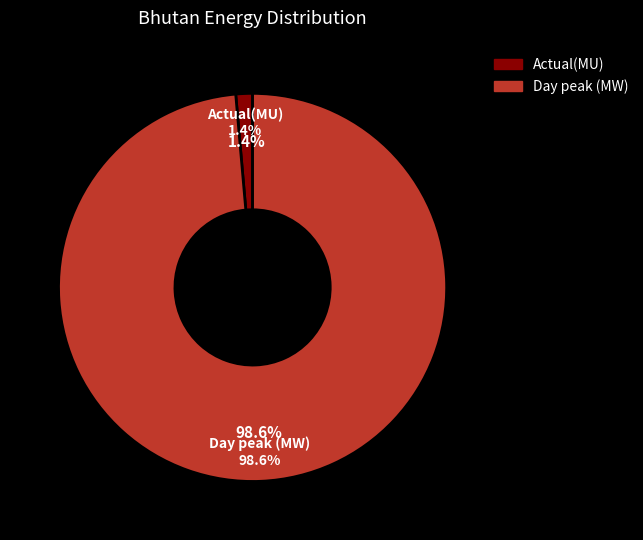

Is there a majority slice in this chart?

Yes